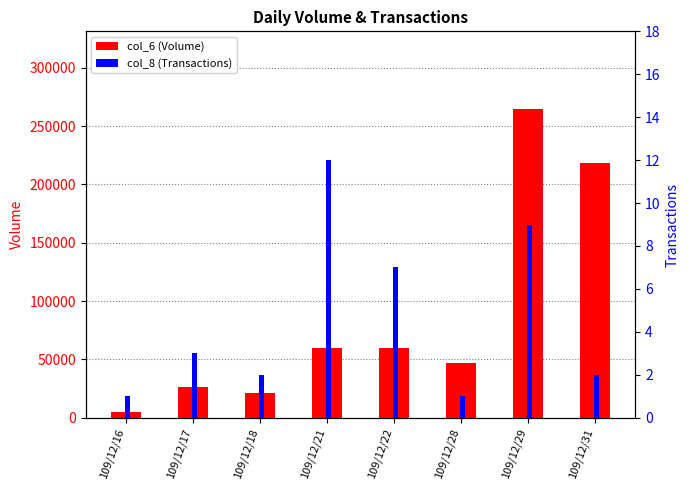

How many values in the col_8 (Transactions) series exceed 3?

3